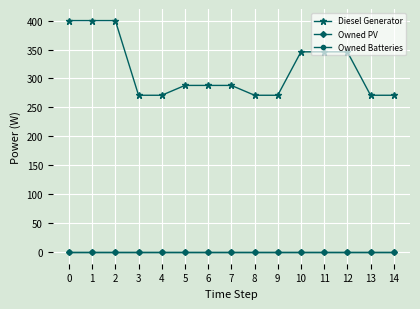

Does the chart have visible grid lines?

Yes